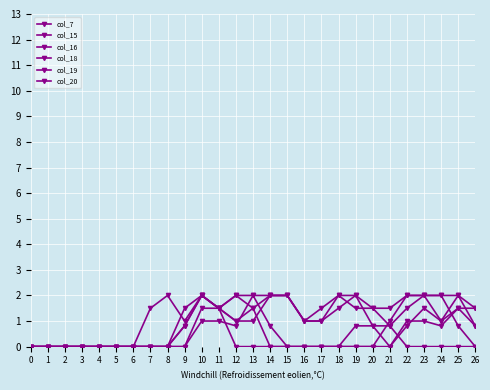

Where is the first local minimum for col_16?

24